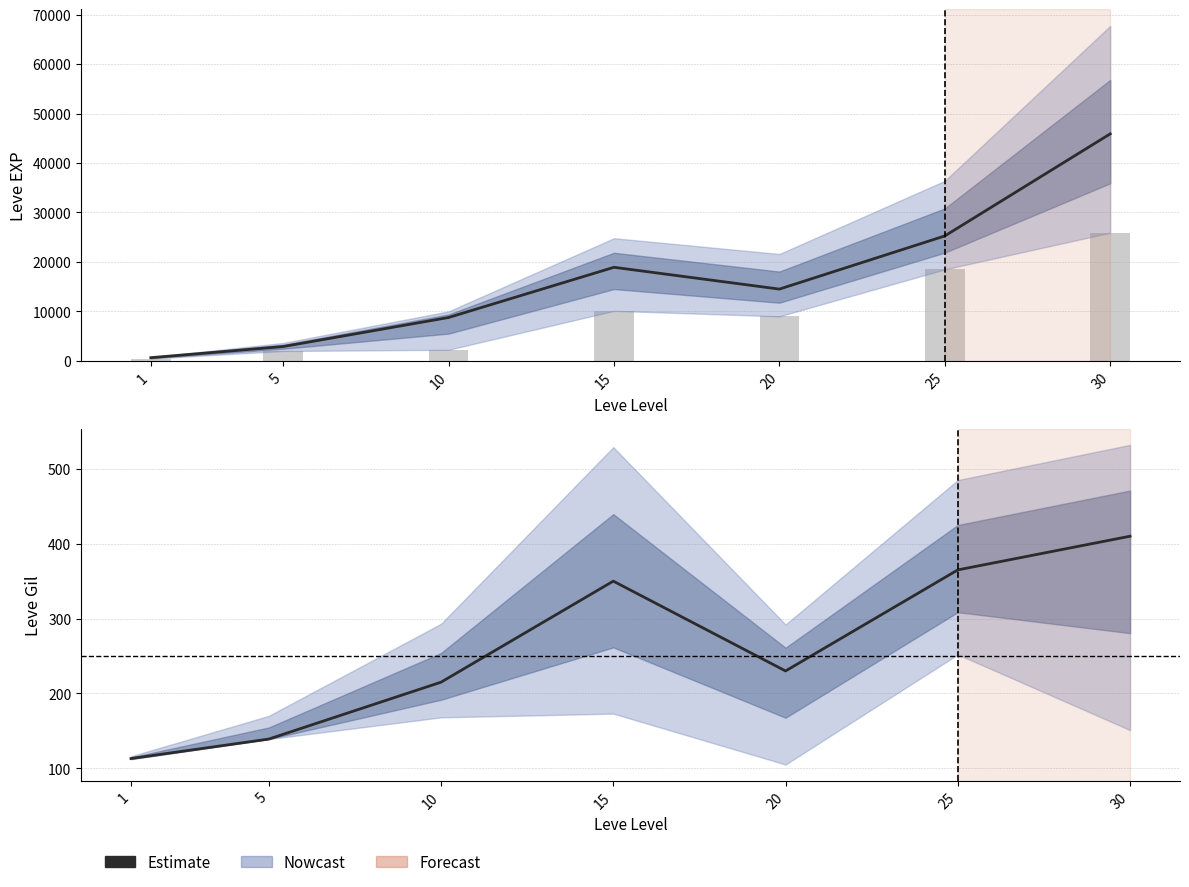

Which category has the highest value across all series?

30